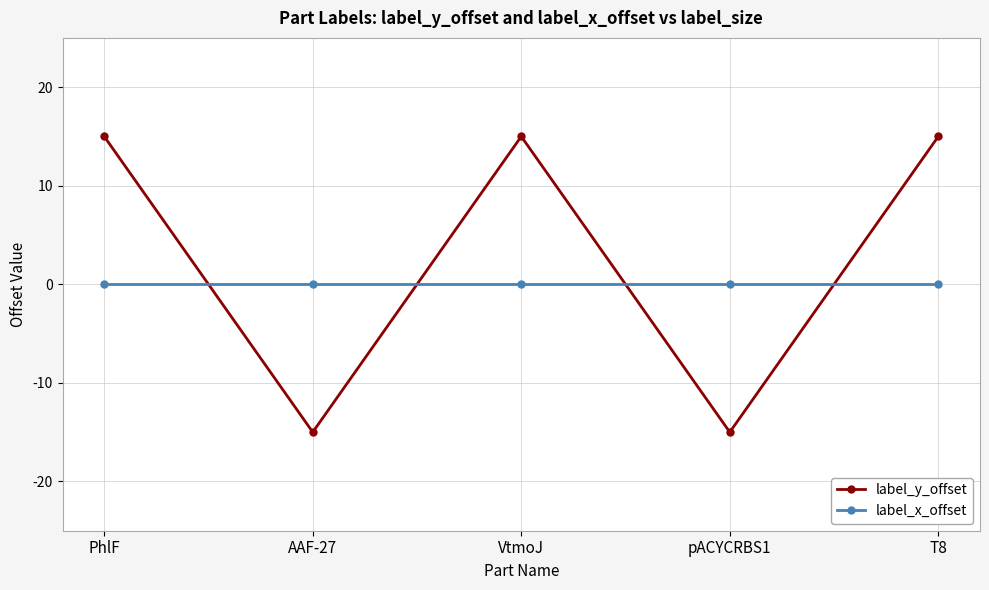

List the series in order of their overall mean, highest first.

label_y_offset, label_x_offset